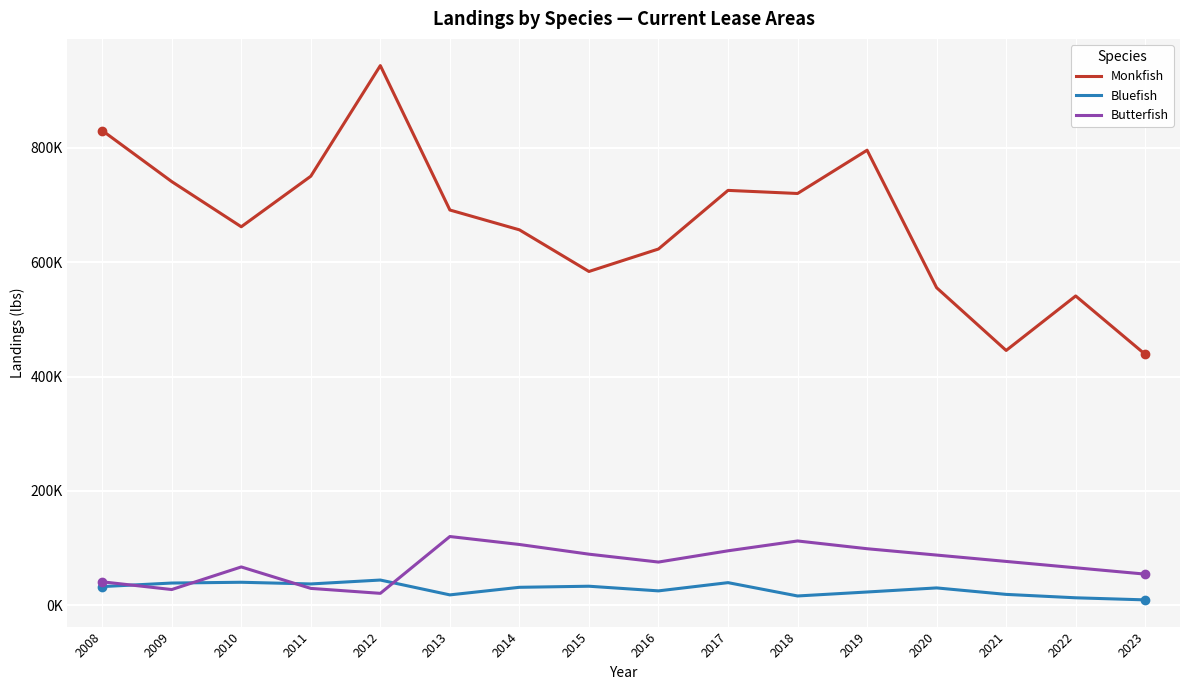

True or false: Monkfish and Bluefish intersect in this chart.

False